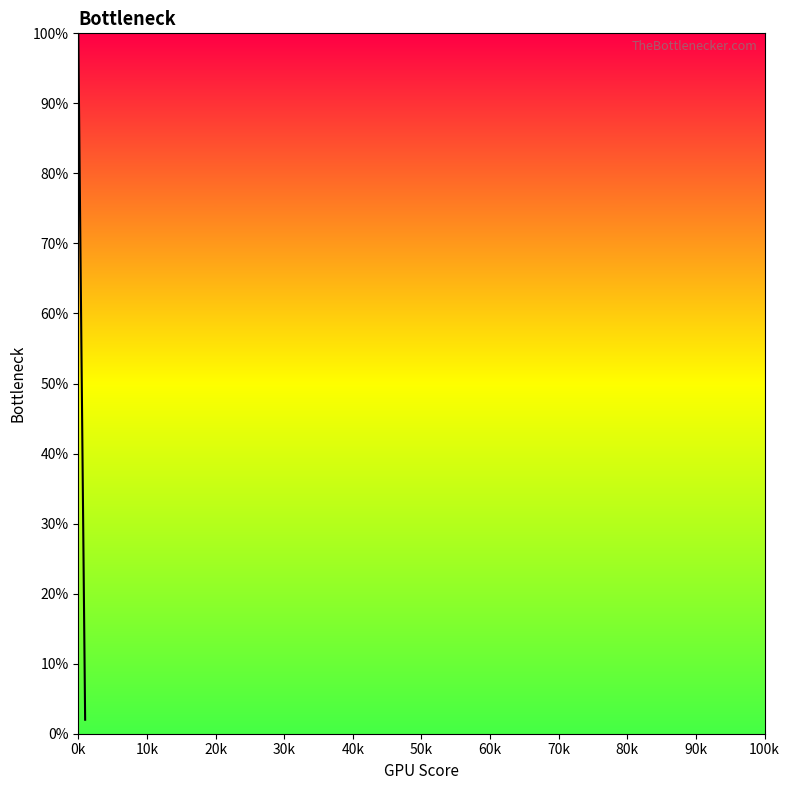

Reading left to right, transcribe all the data shown in this chart.

100	2	2	2	2